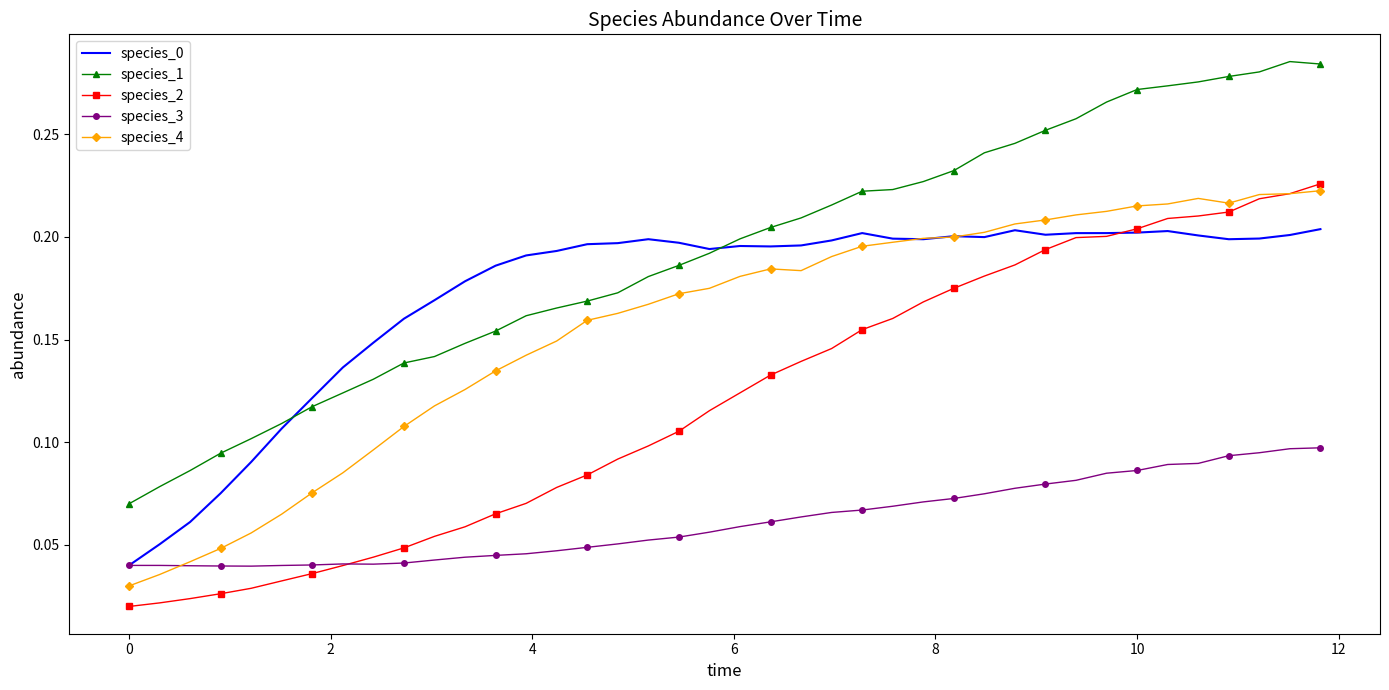

Which series has the widest spread of values?

species_1